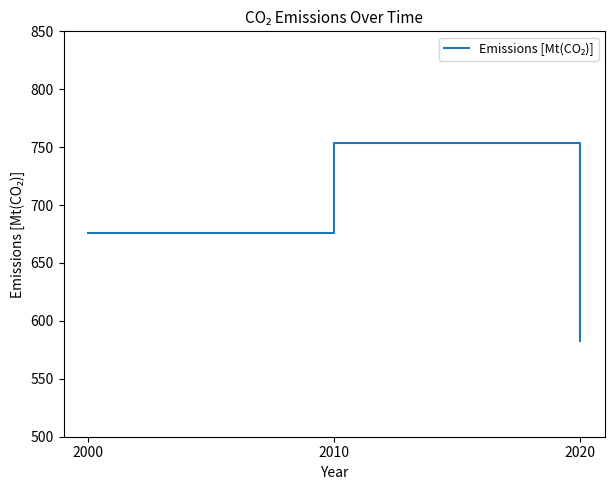

What is the change in value from 2000 to 2020?

-93.2